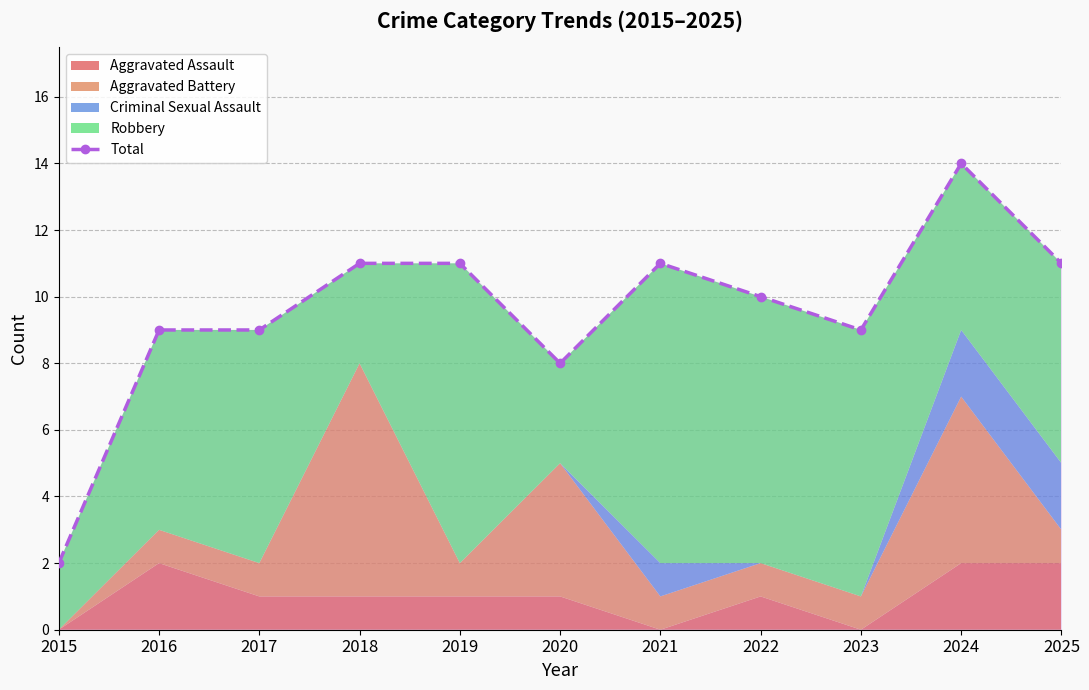

Does the chart display data point markers on the line(s)?

Yes